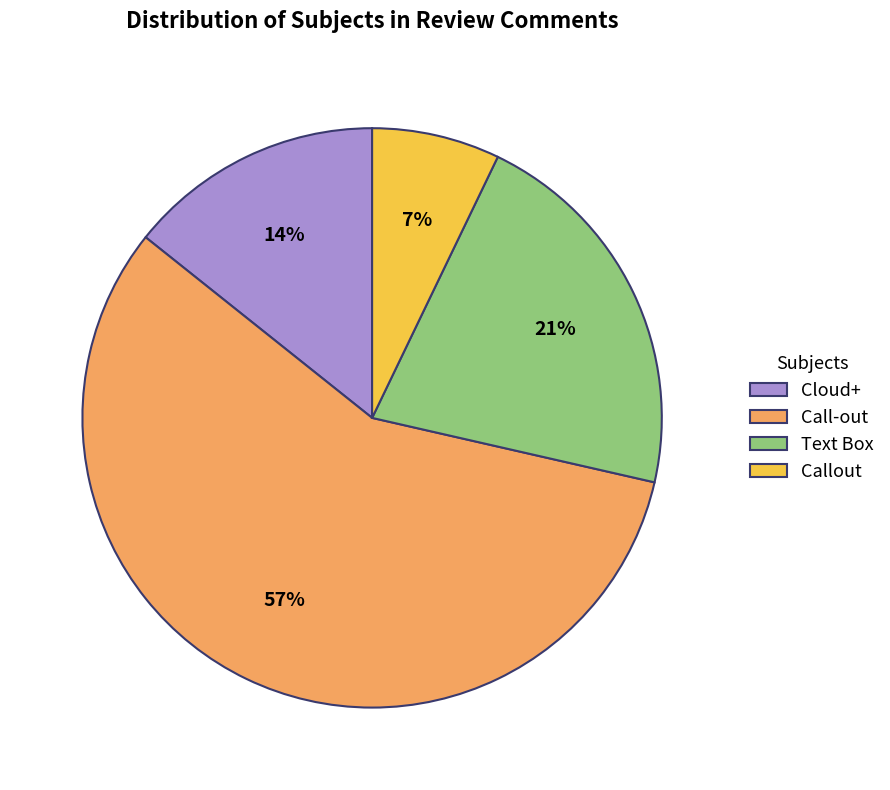

What is the majority slice?

Call-out